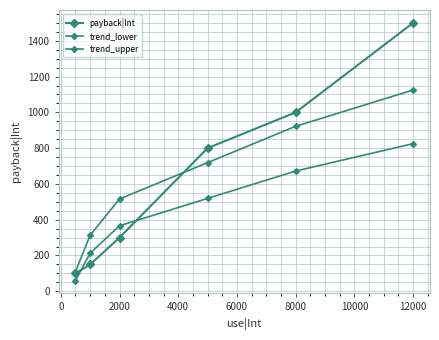

Count the number of data series in this chart.

3